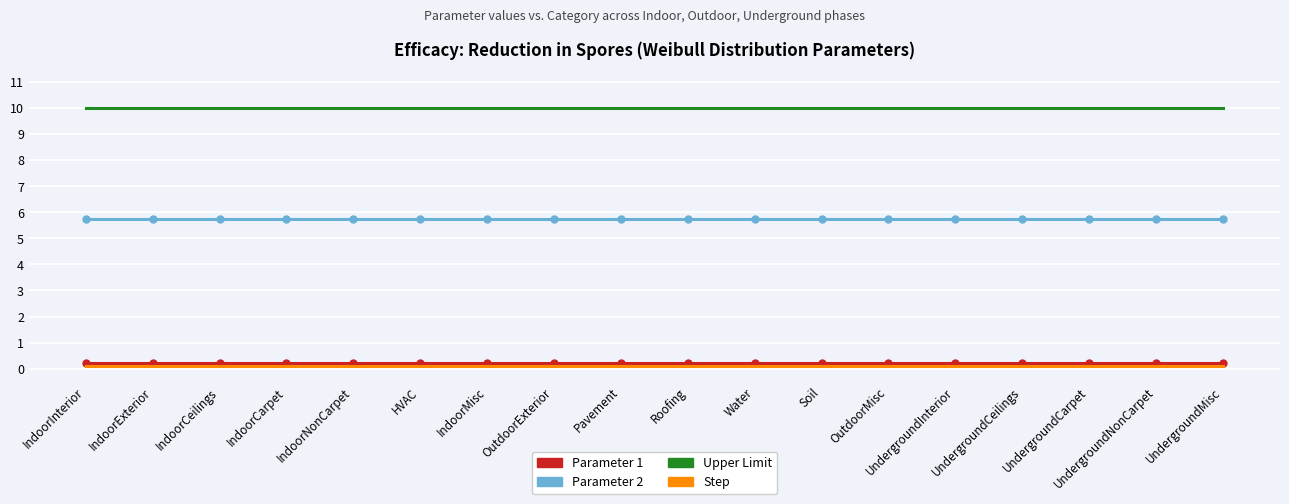

Rank the series at UndergroundMisc from highest to lowest value.

Upper Limit, Parameter 2, Parameter 1, Step